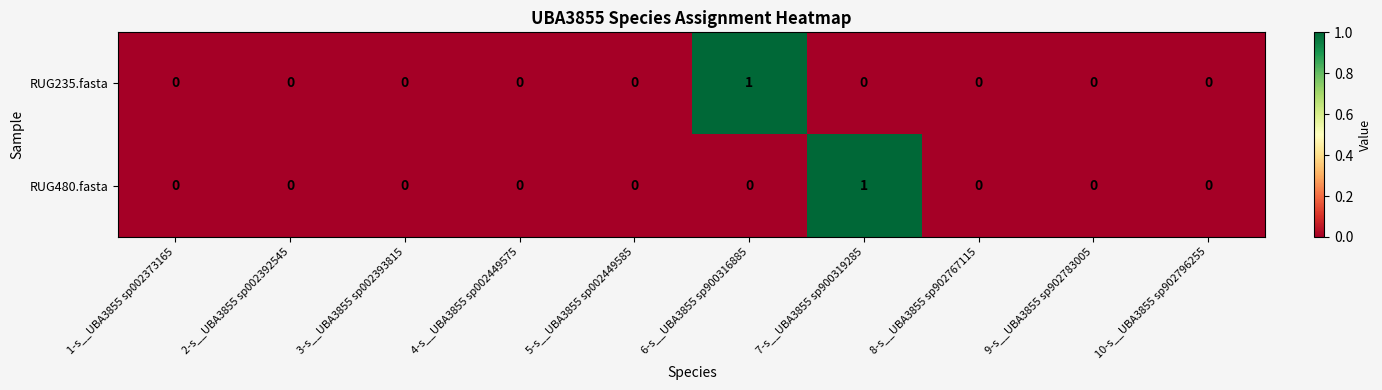

The value of RUG235.fasta at 9-s__UBA3855 sp902783005 is 0. True or false?

True